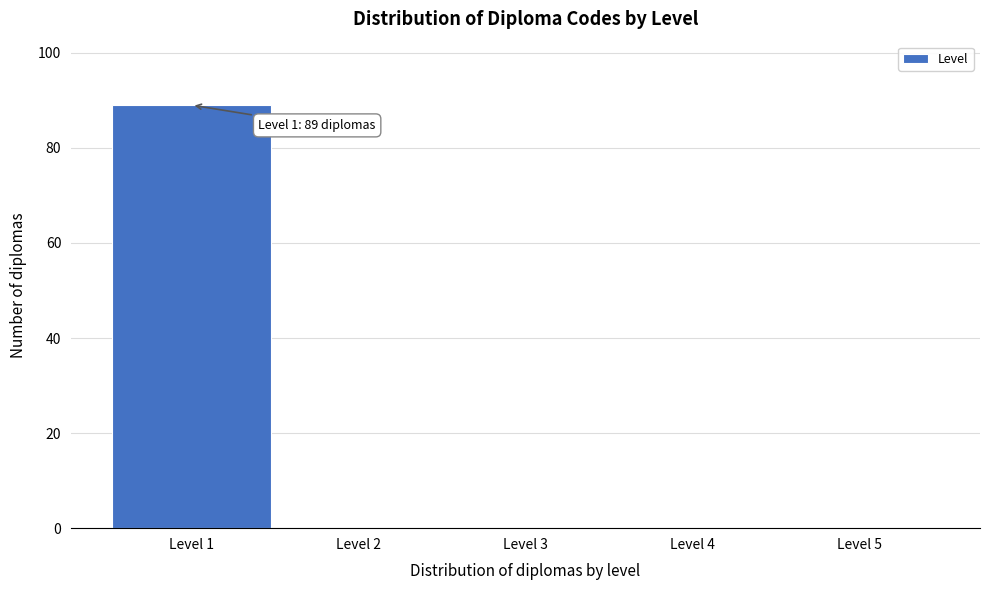

Over which range of the x-axis is the bar tallest?

0.5 to 1.5